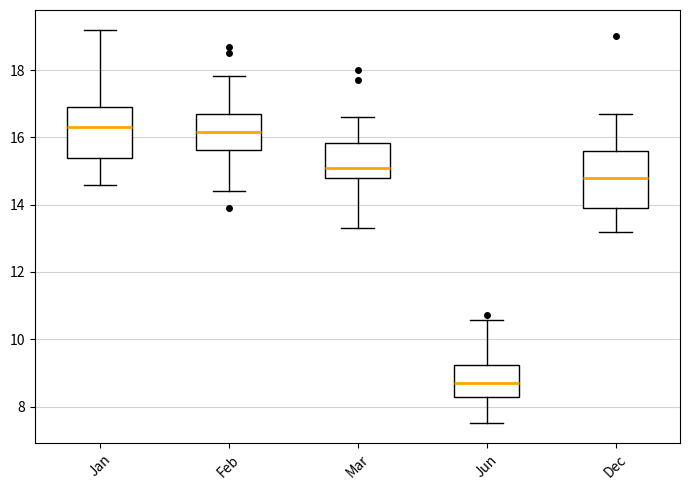

Reading left to right, transcribe this box plot: for each box, give where its median line is, the range the box spans, and where its two whiskers end, as read against the y-axis. The values are not printed on the chart, so give them approximately, as read against the axis.

Jan: median 16.4, box 15.4 to 17.0, whiskers 14.6 to 19.2
Feb: median 16.2, box 15.6 to 16.8, whiskers 14.4 to 17.8
Mar: median 15.2, box 14.8 to 15.8, whiskers 13.4 to 16.6
Jun: median 8.8, box 8.2 to 9.2, whiskers 7.6 to 10.6
Dec: median 14.8, box 14.0 to 15.6, whiskers 13.2 to 16.8